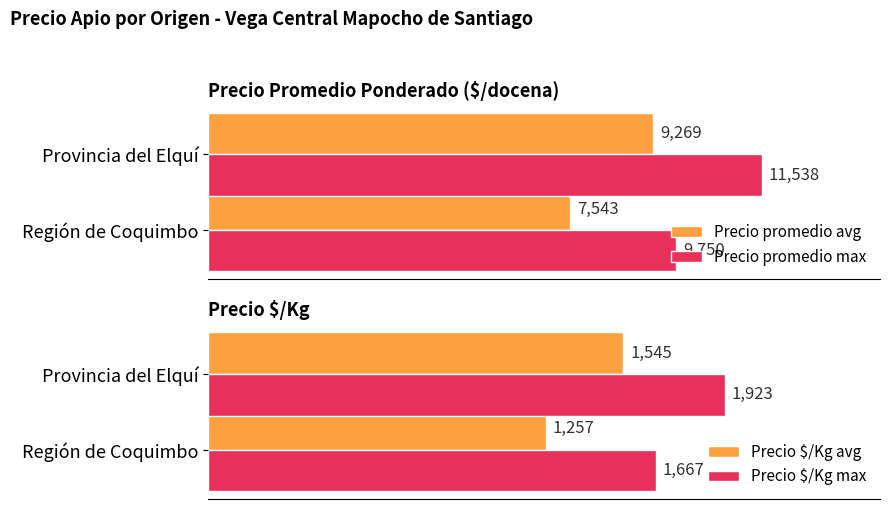

How many bars are there in total?

8